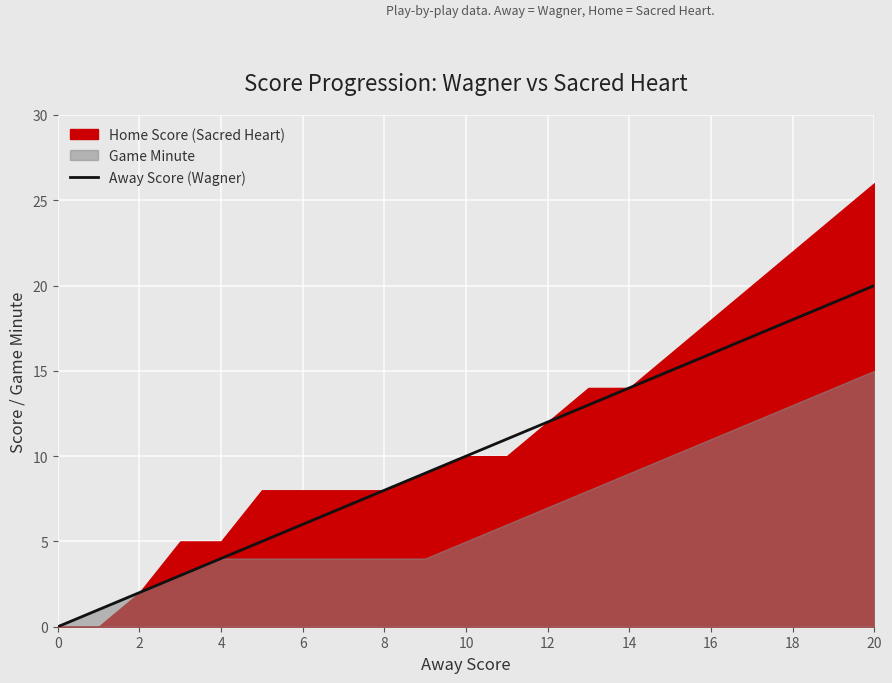

Which category has the highest value in the Away Score (Wagner) series?

20